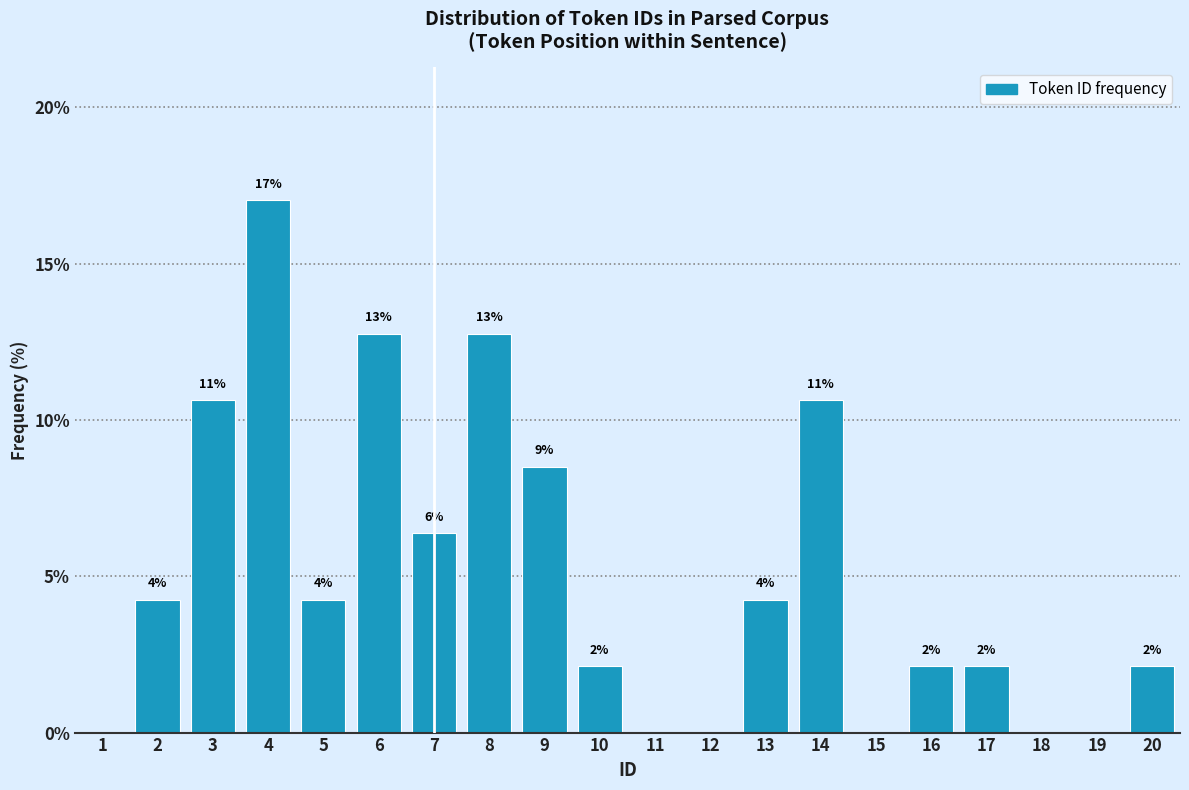

Are the bars horizontal?

No